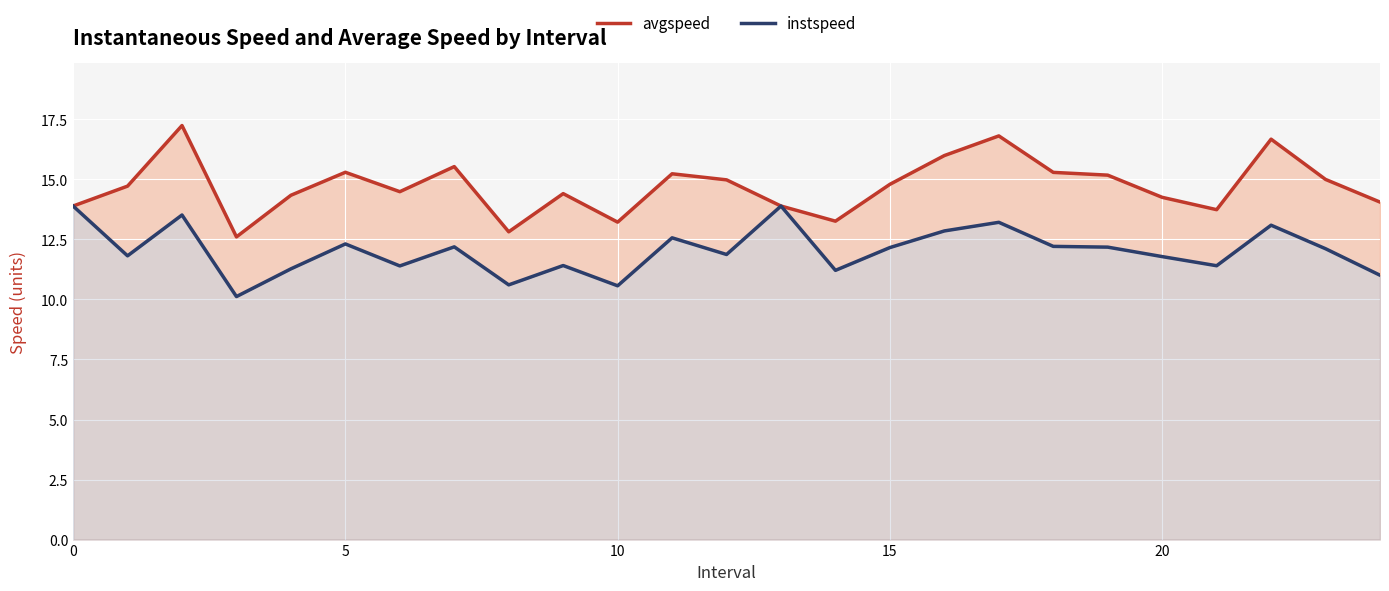

How many distinct data groups are displayed?

2